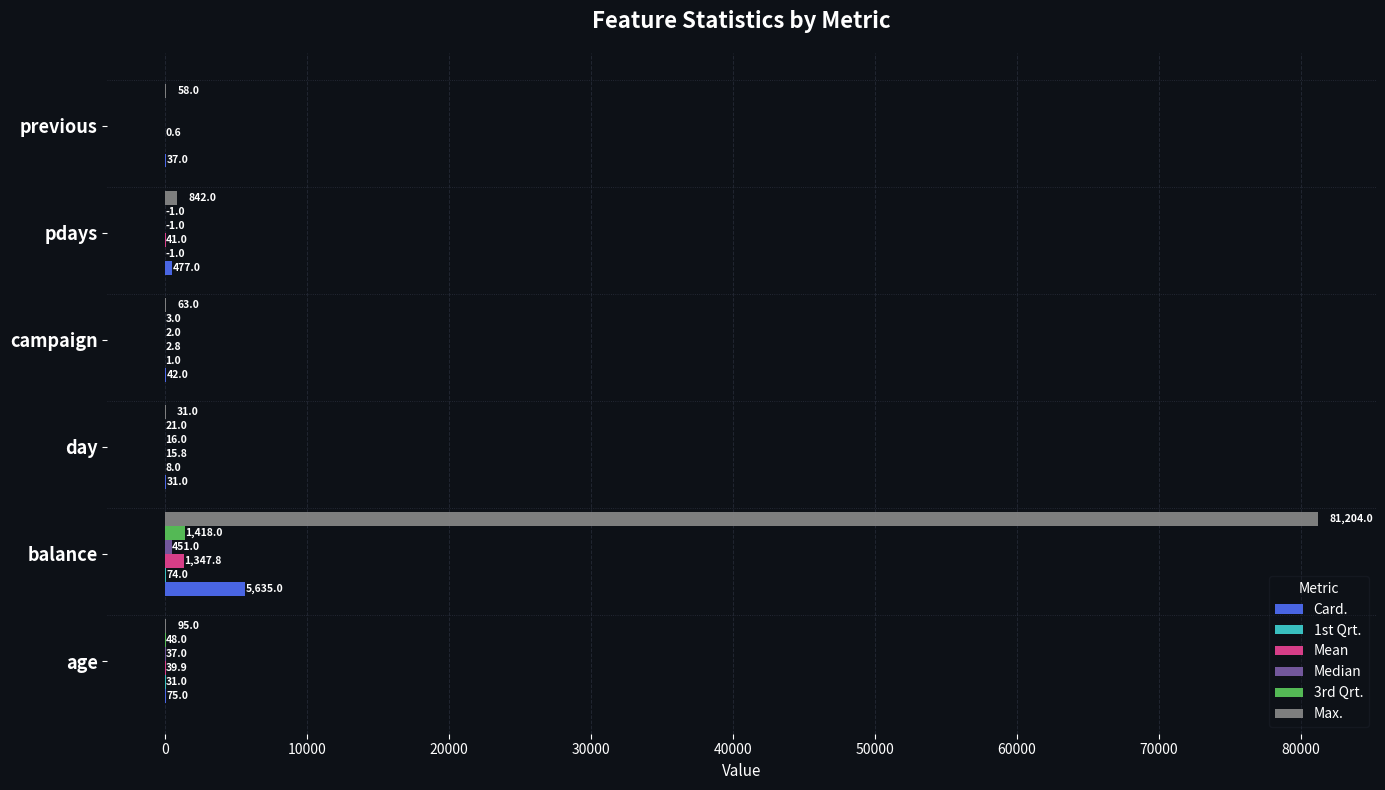

What value does the 3rd Qrt. series have at day?

21.0